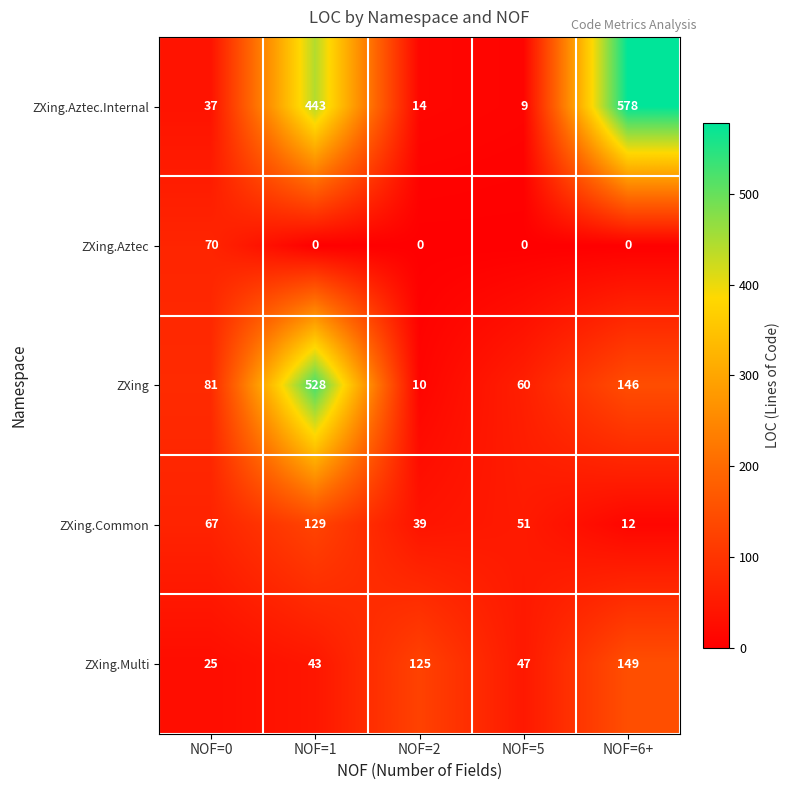

Which series has the largest total across all categories?

ZXing.Aztec.Internal